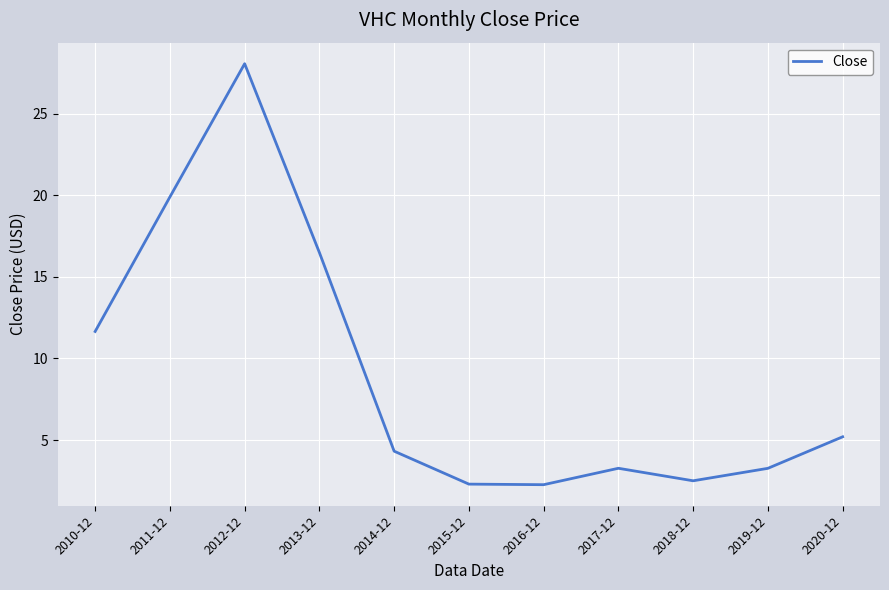

Reading right to left, what are all the values shown in this chart?

2020-12=5.2	2019-12=3.3	2018-12=2.5	2017-12=3.3	2016-12=2.3	2015-12=2.3	2014-12=4.3	2013-12=16.5	2012-12=28.1	2011-12=19.9	2010-12=11.7